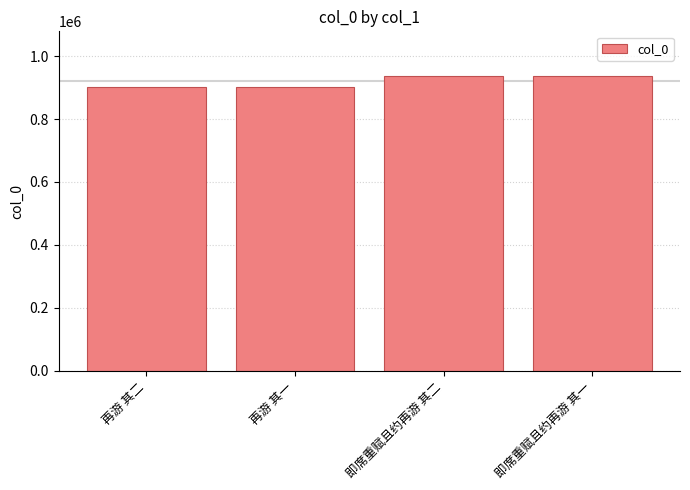

What is the difference between the maximum and second lowest values?

35068